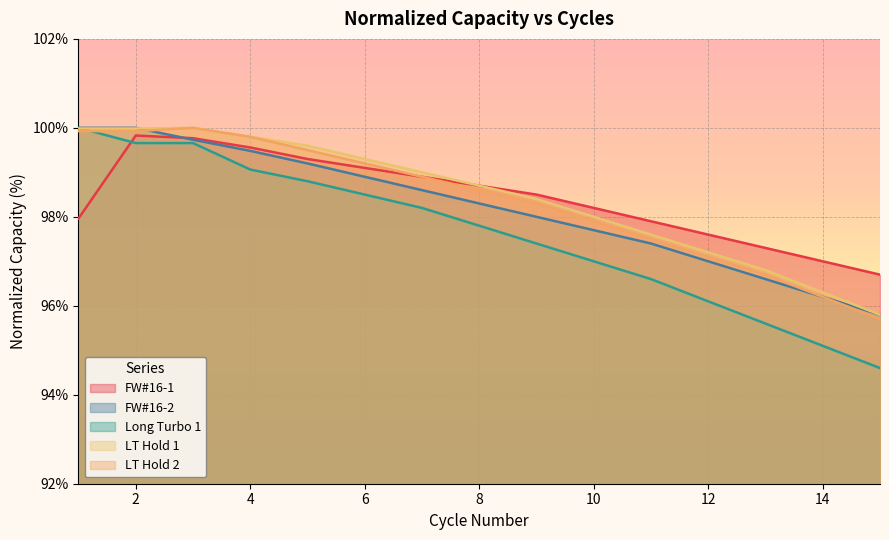

What is the difference between the LT Hold 1 values at 10 and 4?

1.8